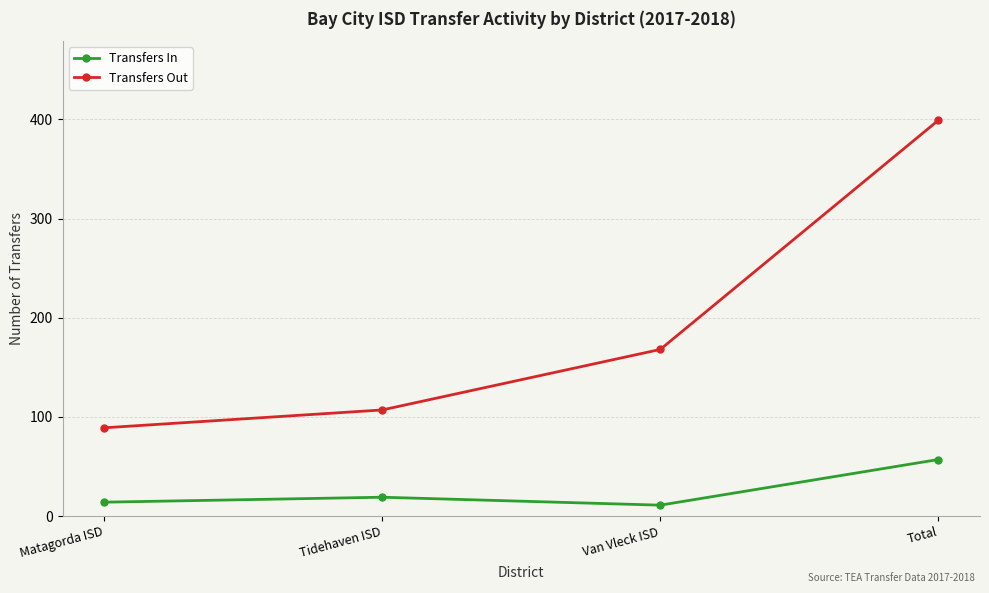

Does the chart have visible grid lines?

Yes